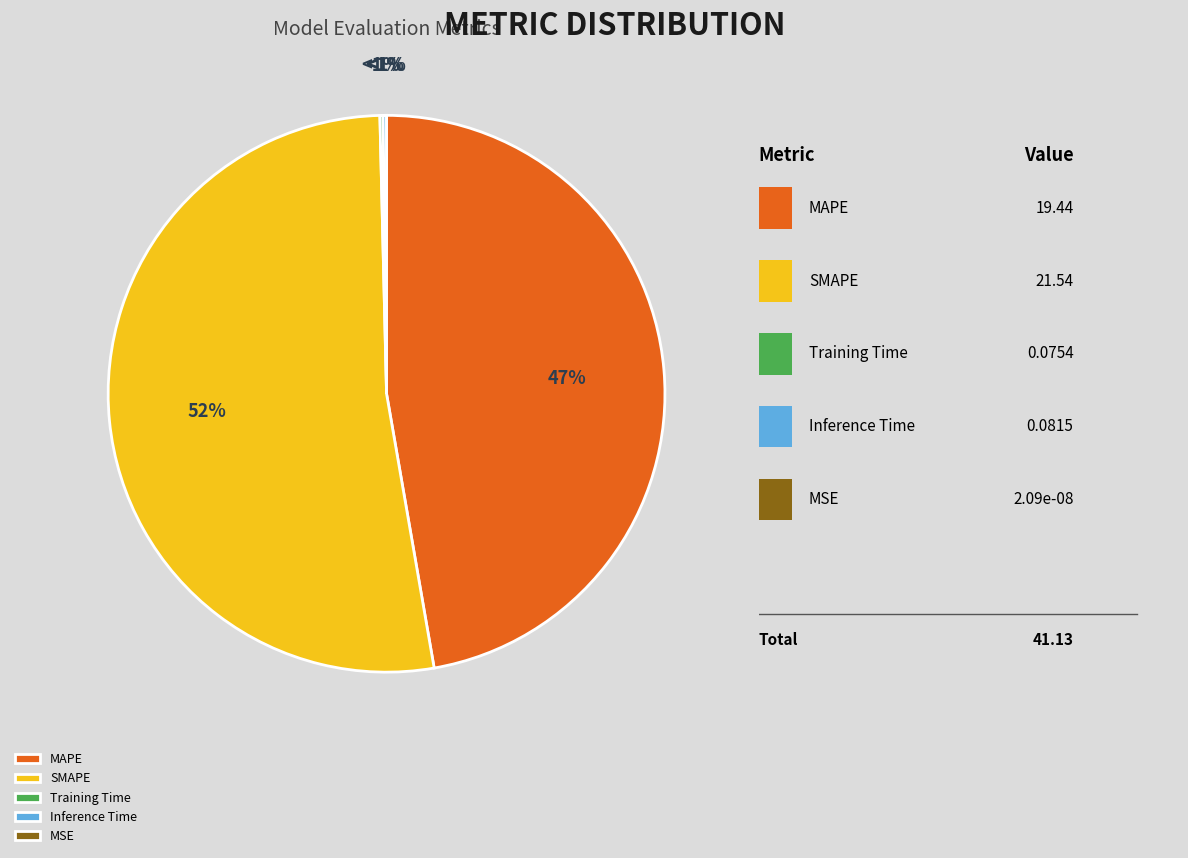

True or false: Training Time accounts for 12% of the total.

False